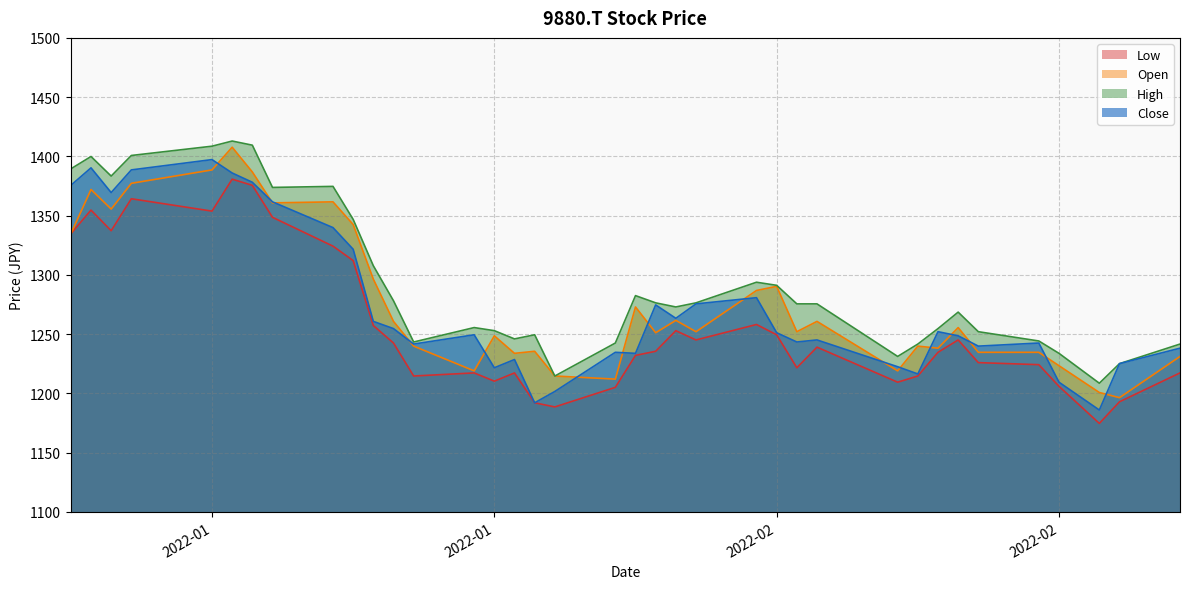

What is the sum of the Open values at 2022-02-24 and 2022-02-10?

2461.6